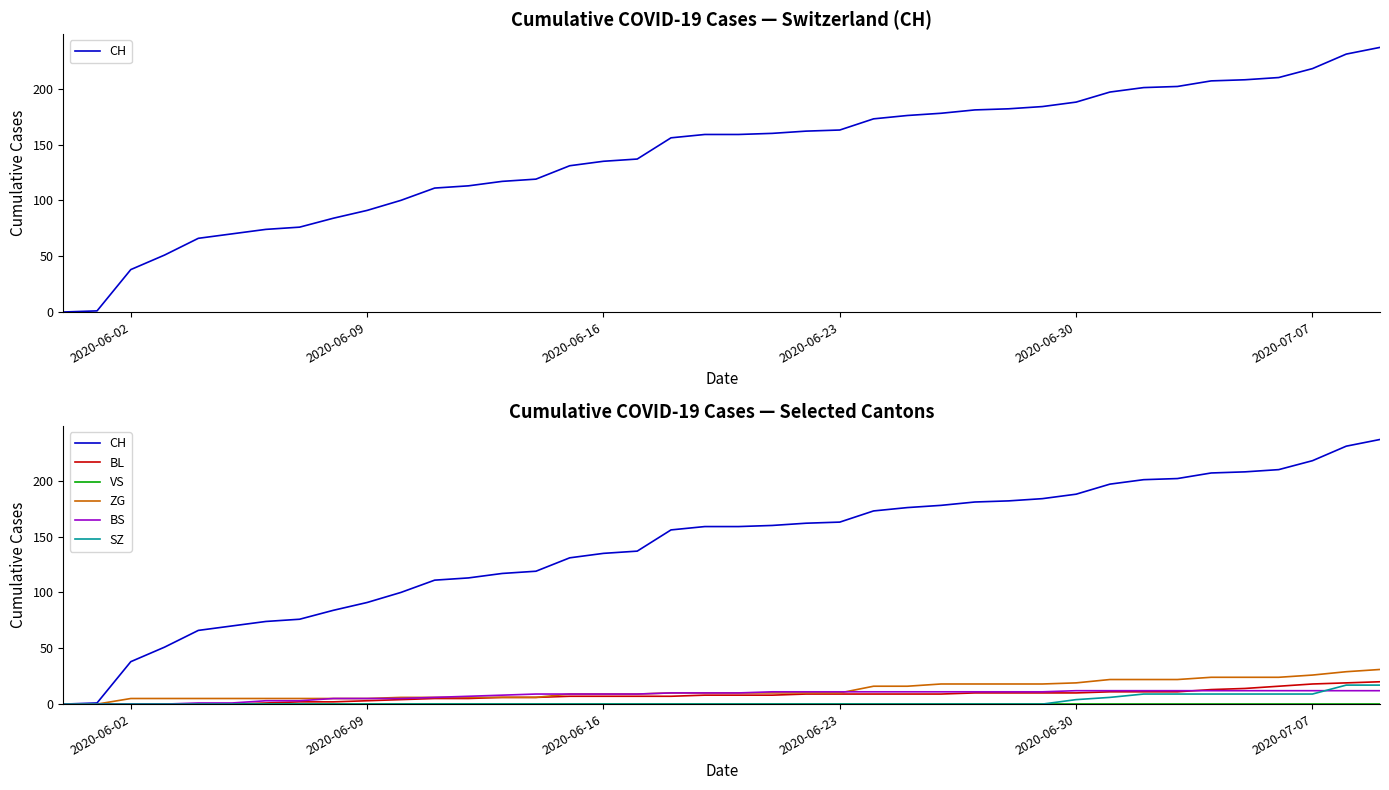

At which label is VS closest to 0?

2020-06-02